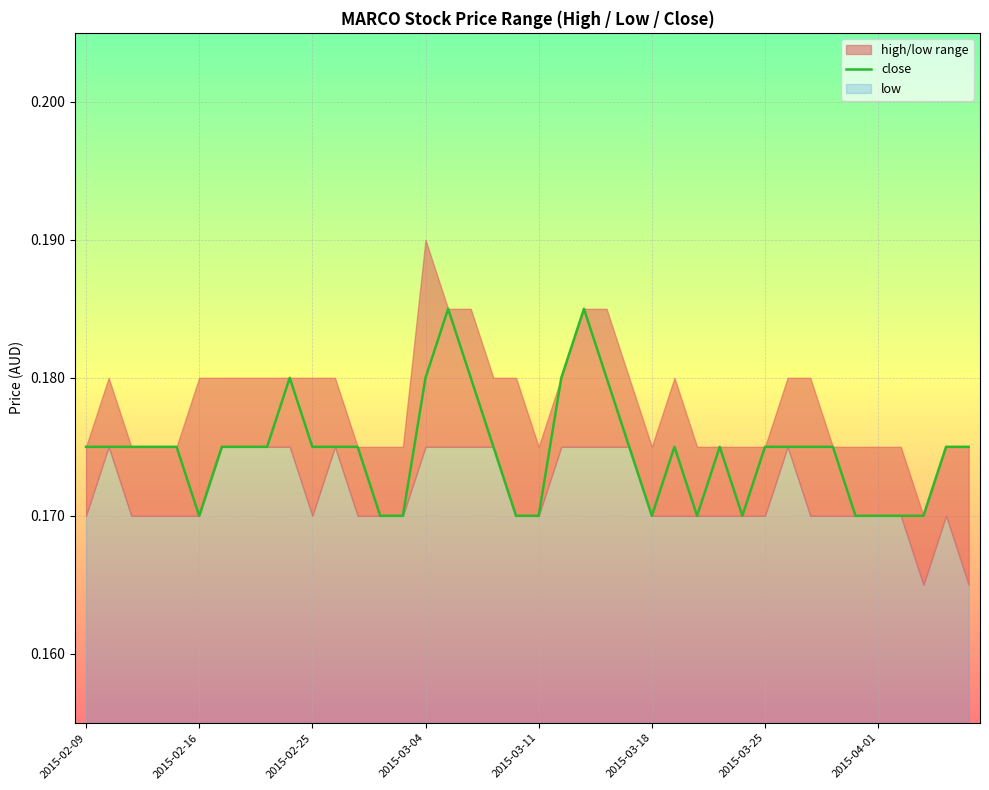

The value at 24 is 0.2. True or false?

True